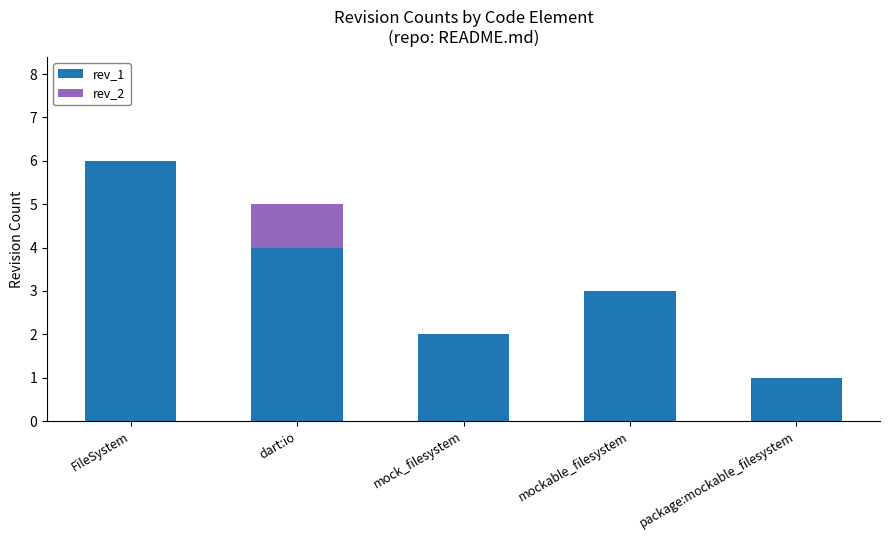

At which category is the sum across all series the highest?

FileSystem